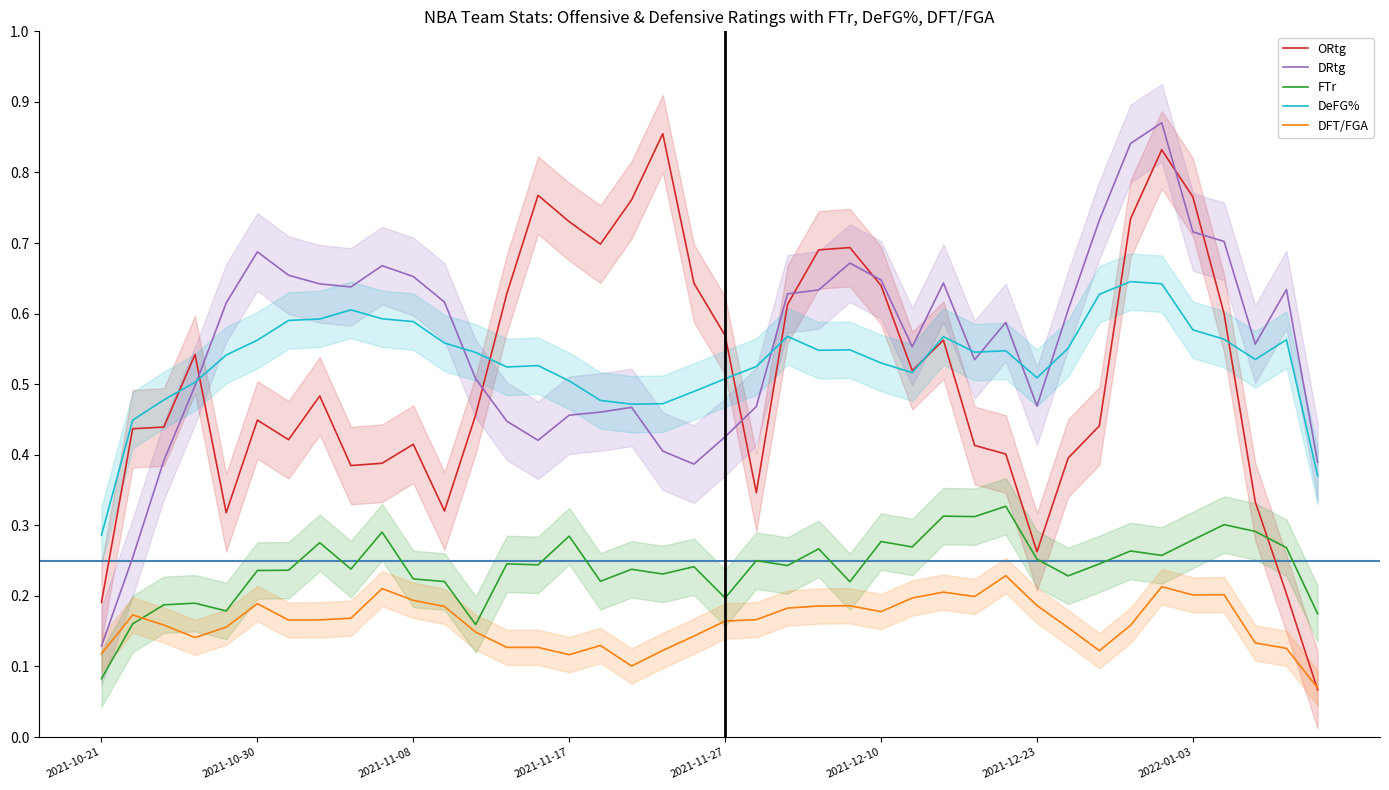

True or false: FTr and DRtg intersect in this chart.

False